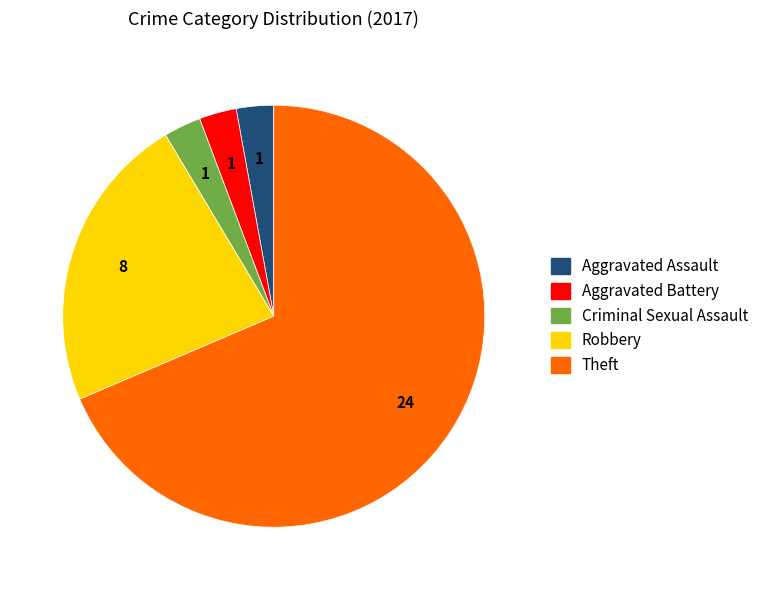

Count the number of slices in the pie.

5